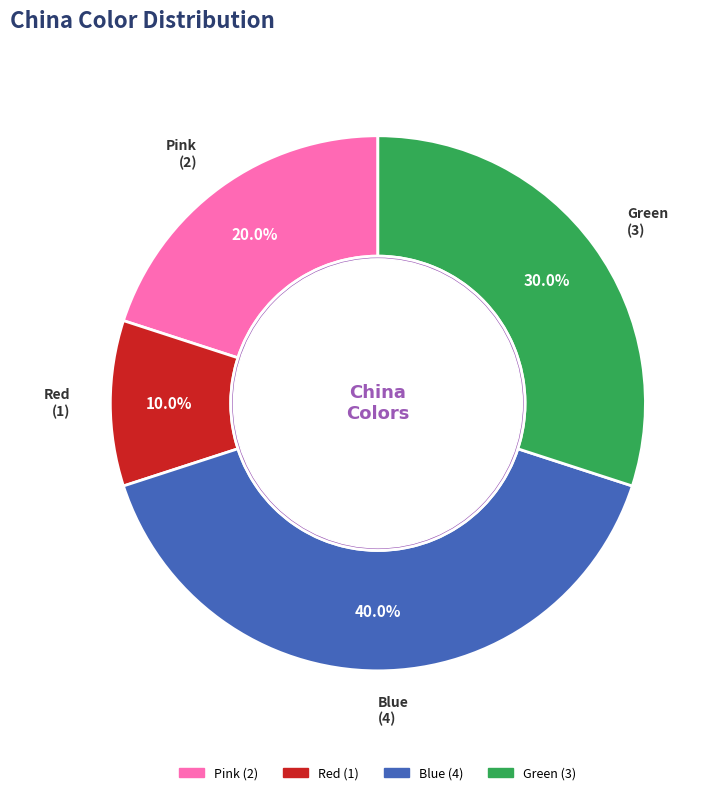

What is the smallest slice in the pie chart?

Red